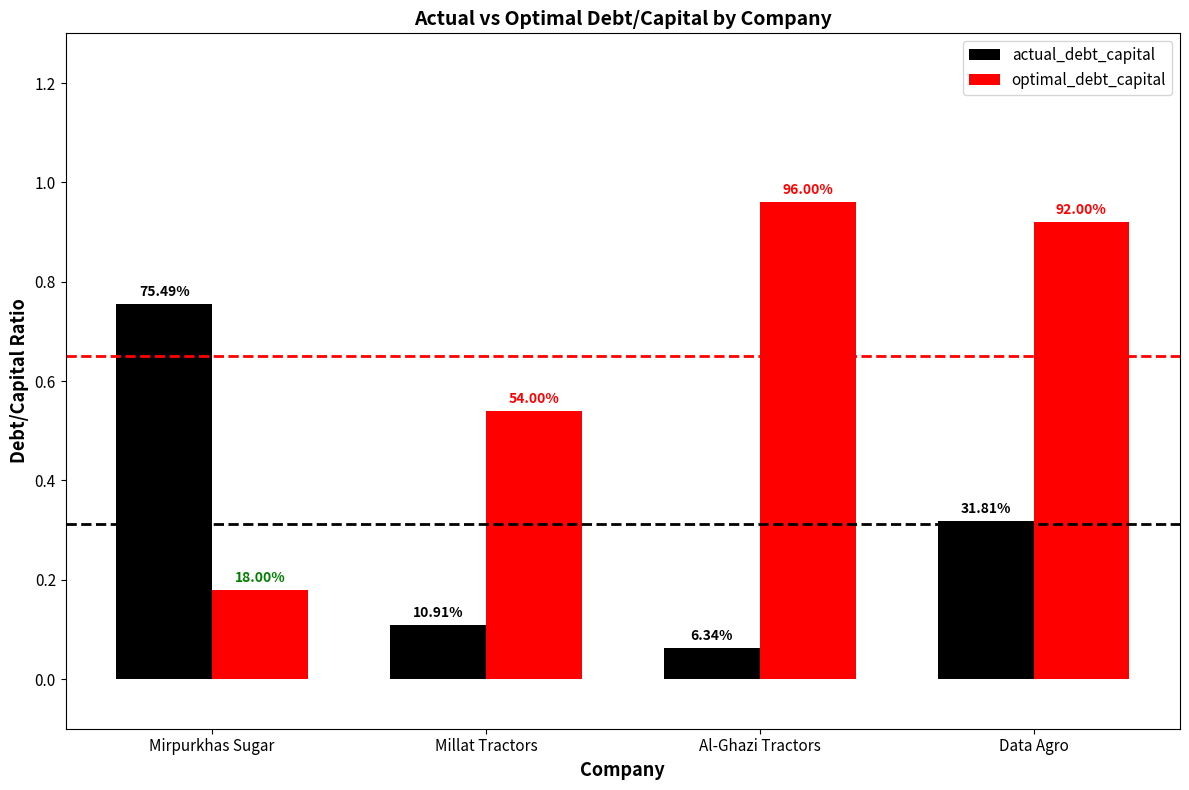

What is the label of the 2nd bar from the right?

Al-Ghazi Tractors